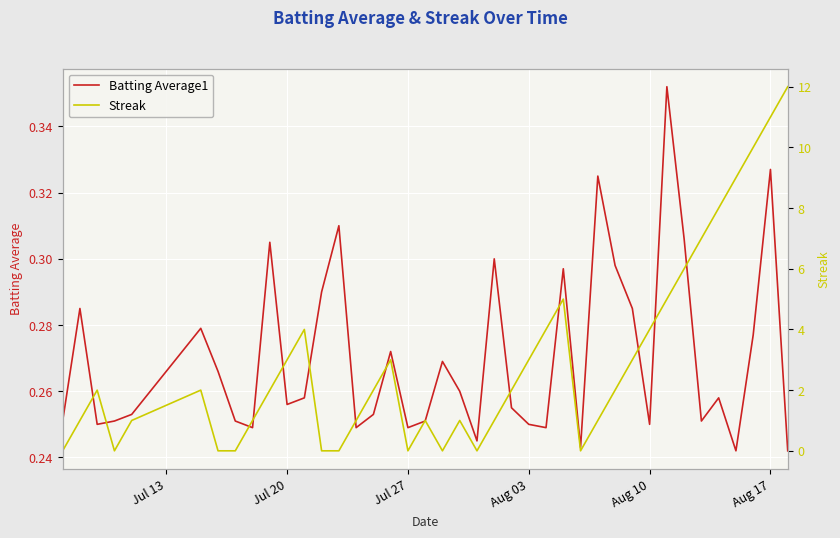

The Batting Average1 series shows 0.1 at Aug 17. True or false?

False